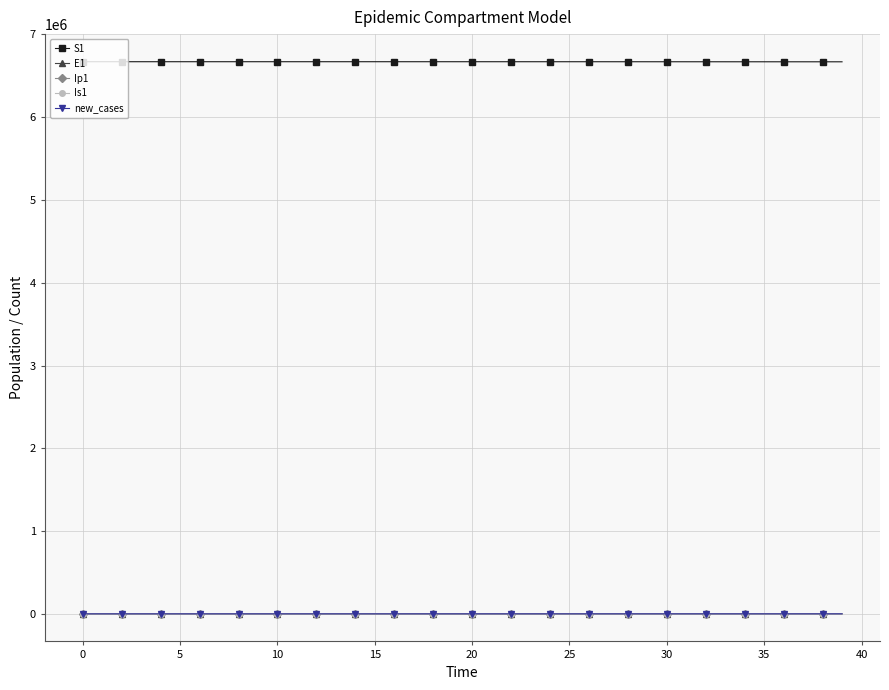

What are all the series names shown in the legend?

S1, E1, Ip1, Is1, new_cases